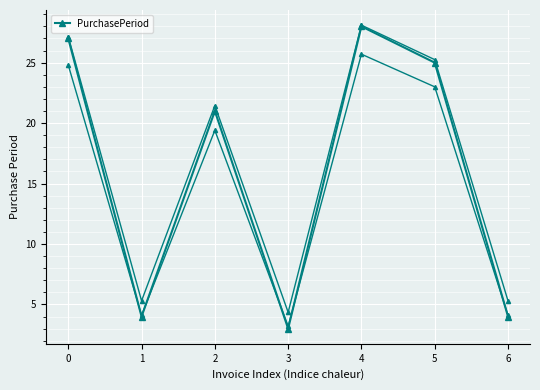

Reading left to right, list all the values displayed in this chart.

0=27	1=4	2=21	3=3	4=28	5=25	6=4